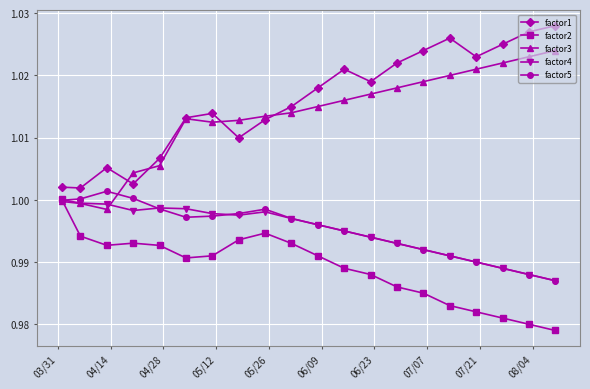

True or false: factor1 and factor4 intersect in this chart.

False